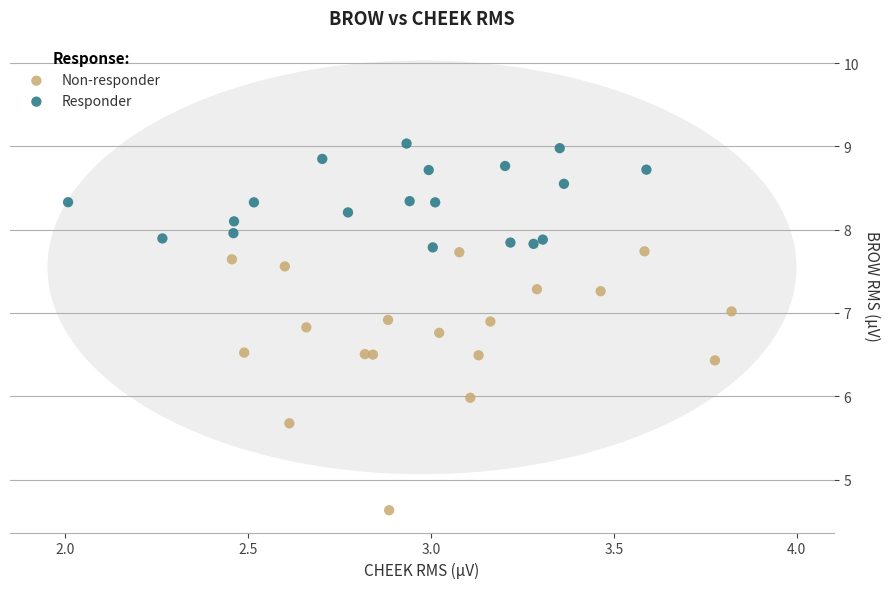

Which series contains the lowest Y value?

Non-responder